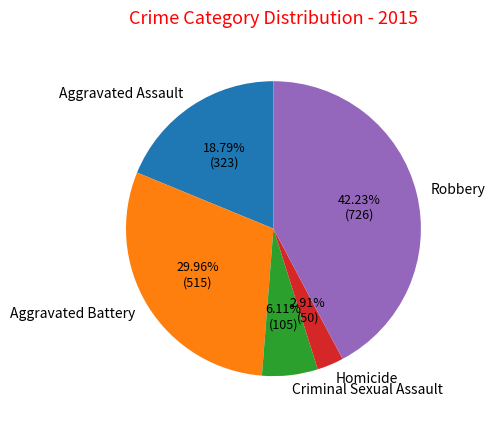

Approximately how many times larger is the value at Homicide compared to Aggravated Battery?

0.1